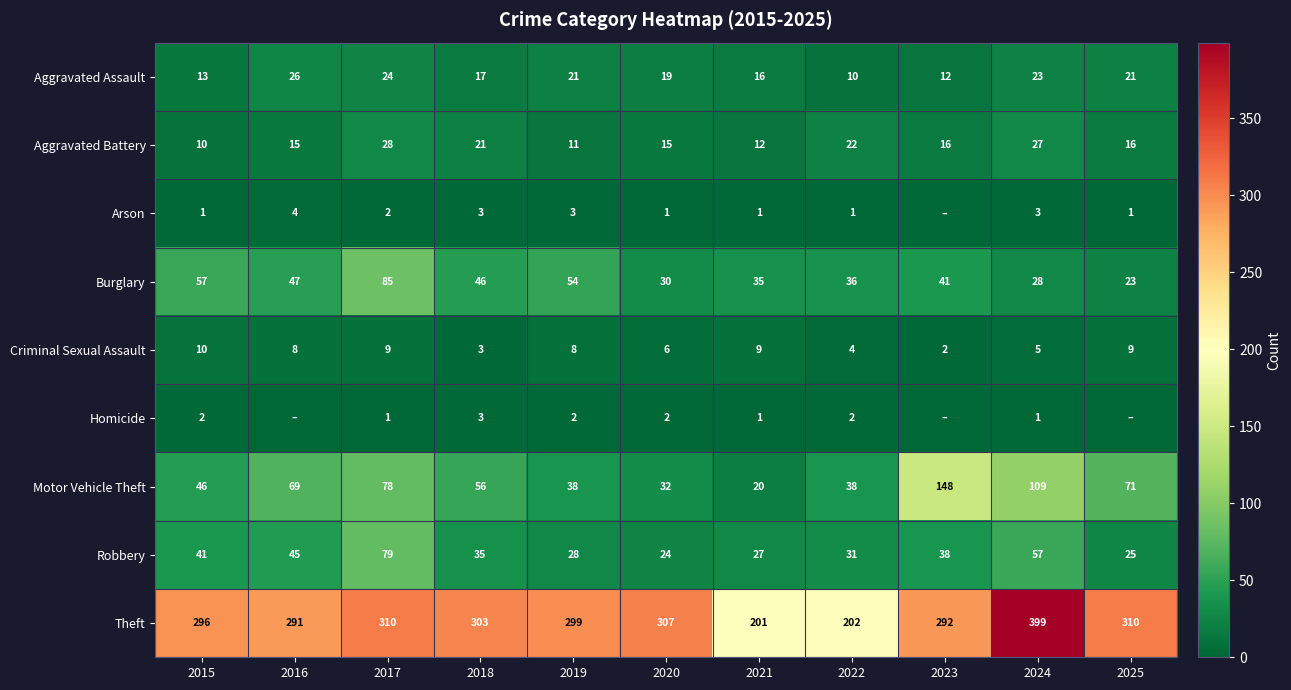

Is it true that Burglary equals 48 at 2022?

False